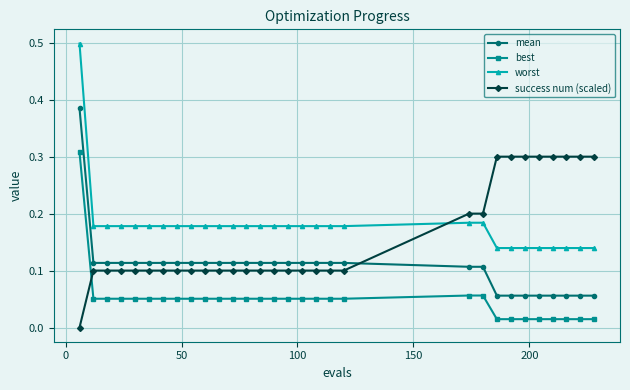

What is the highest value of the worst series?

0.5